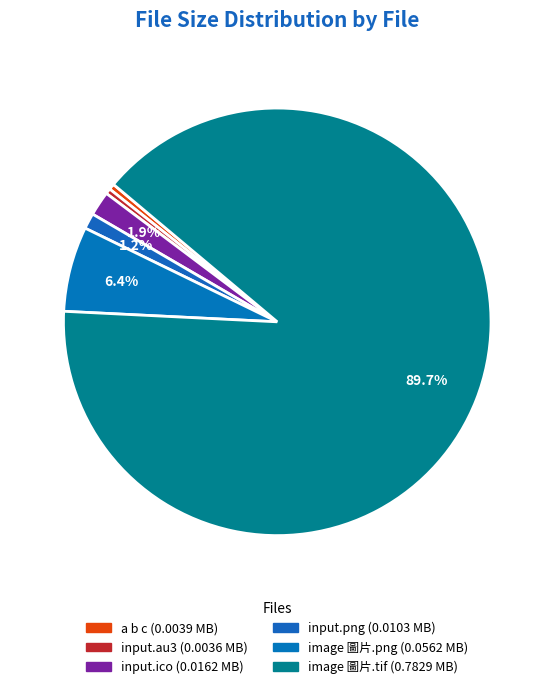

Rank the categories by value from highest to lowest.

image 圖片.tif, image 圖片.png, input.ico, input.png, a b c, input.au3